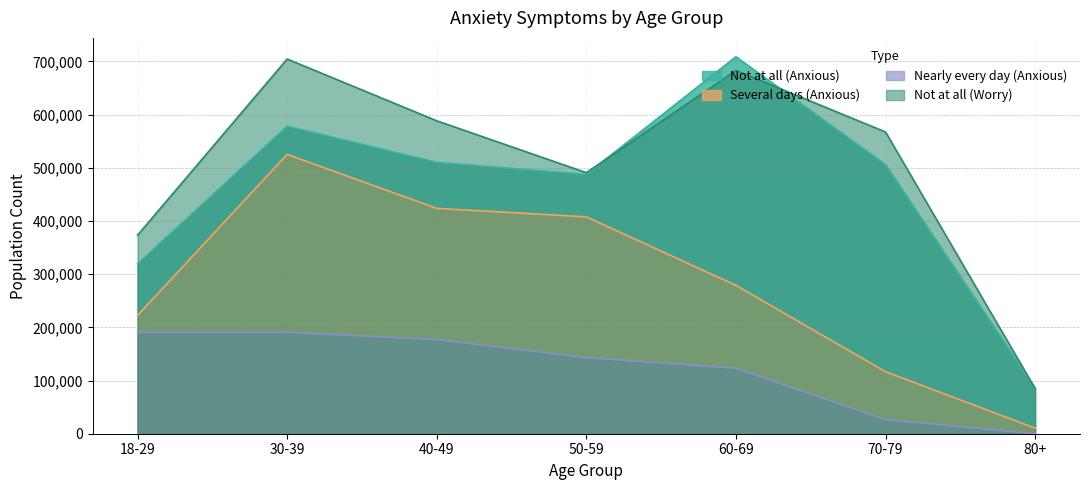

True or false: Several days (Anxious) and Nearly every day (Anxious) intersect in this chart.

False